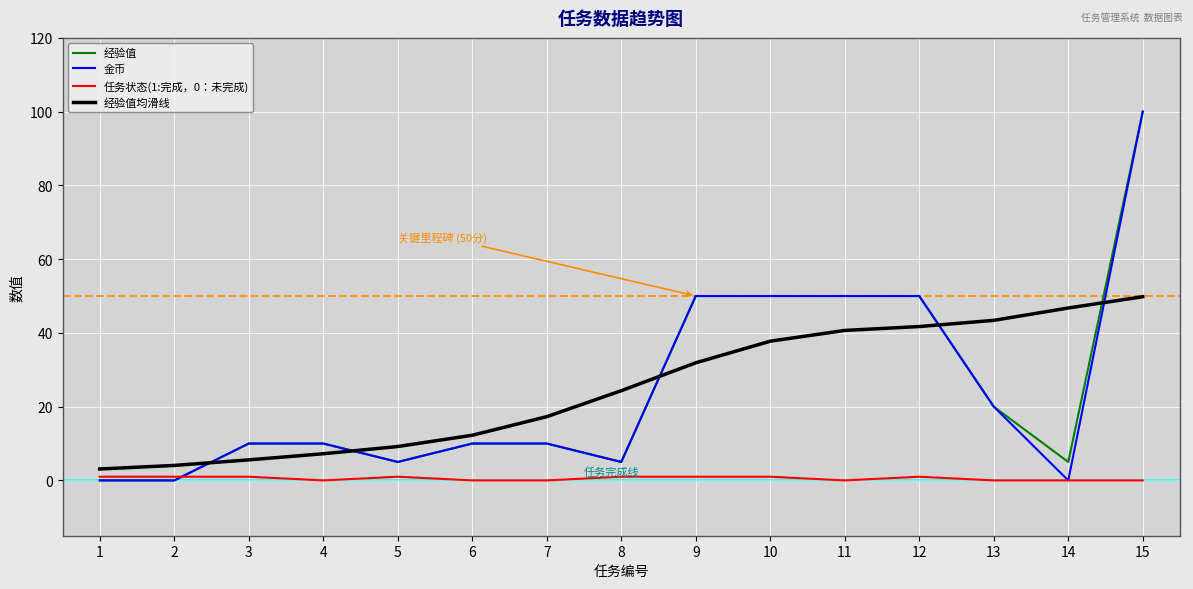

Reading left to right, list all the values displayed in this chart.

经验值: 1=0.0	2=0.0	3=10.0	4=10.0	5=5.0	6=10.0	7=10.0	8=5.0	9=50.0	10=50.0	11=50.0	12=50.0	13=20.0	14=5.0	15=100.0
金币: 1=0.0	2=0.0	3=10.0	4=10.0	5=5.0	6=10.0	7=10.0	8=5.0	9=50.0	10=50.0	11=50.0	12=50.0	13=20.0	14=0.0	15=100.0
任务状态(1:完成，0：未完成): 1=1.0	2=1.0	3=1.0	4=0.0	5=1.0	6=0.0	7=0.0	8=1.0	9=1.0	10=1.0	11=0.0	12=1.0	13=0.0	14=0.0	15=0.0
经验值均滑线: 1=3.1	2=4.1	3=5.6	4=7.2	5=9.2	6=12.2	7=17.3	8=24.3	9=31.9	10=37.8	11=40.7	12=41.7	13=43.4	14=46.7	15=49.8